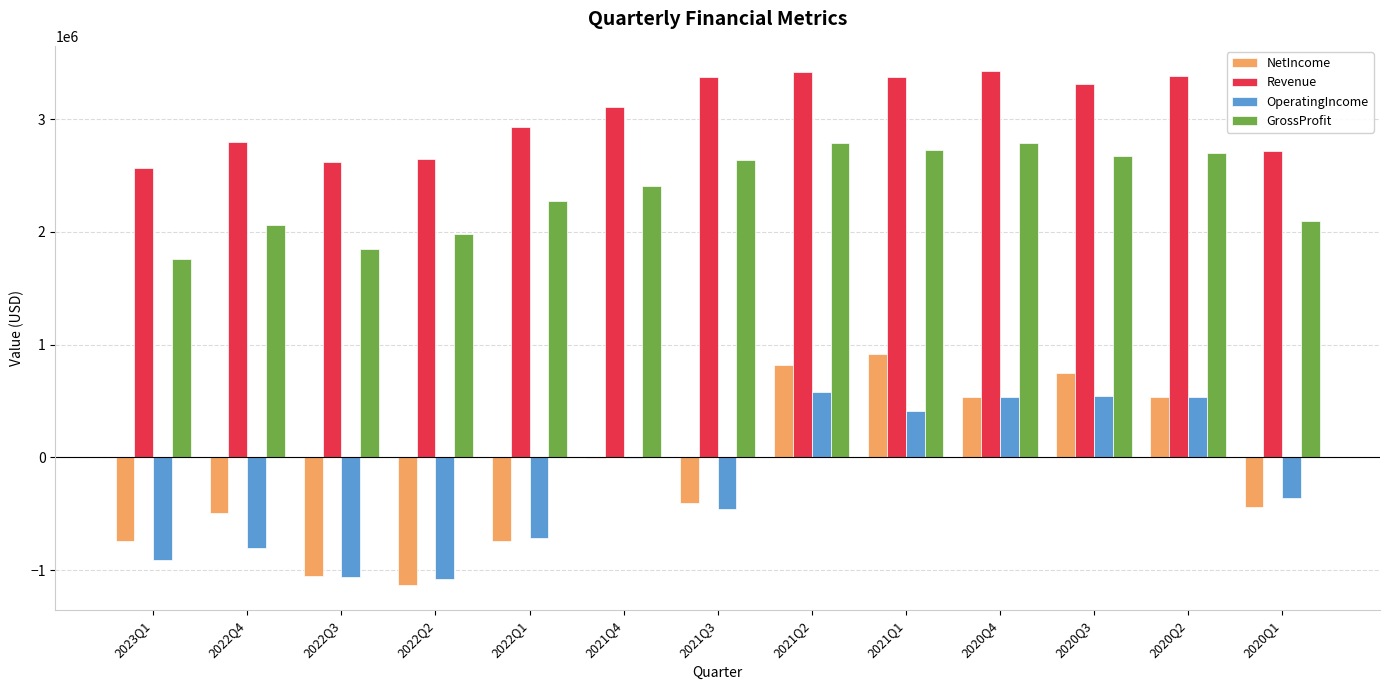

What is the highest value of the OperatingIncome series?

577011